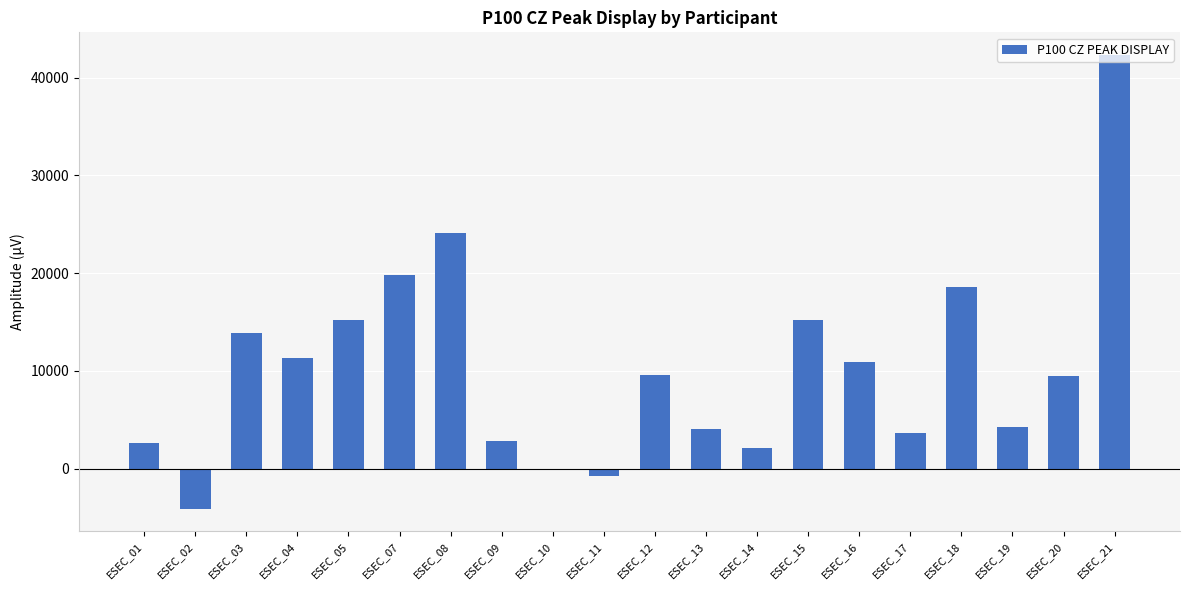

Count the number of data series in this chart.

1